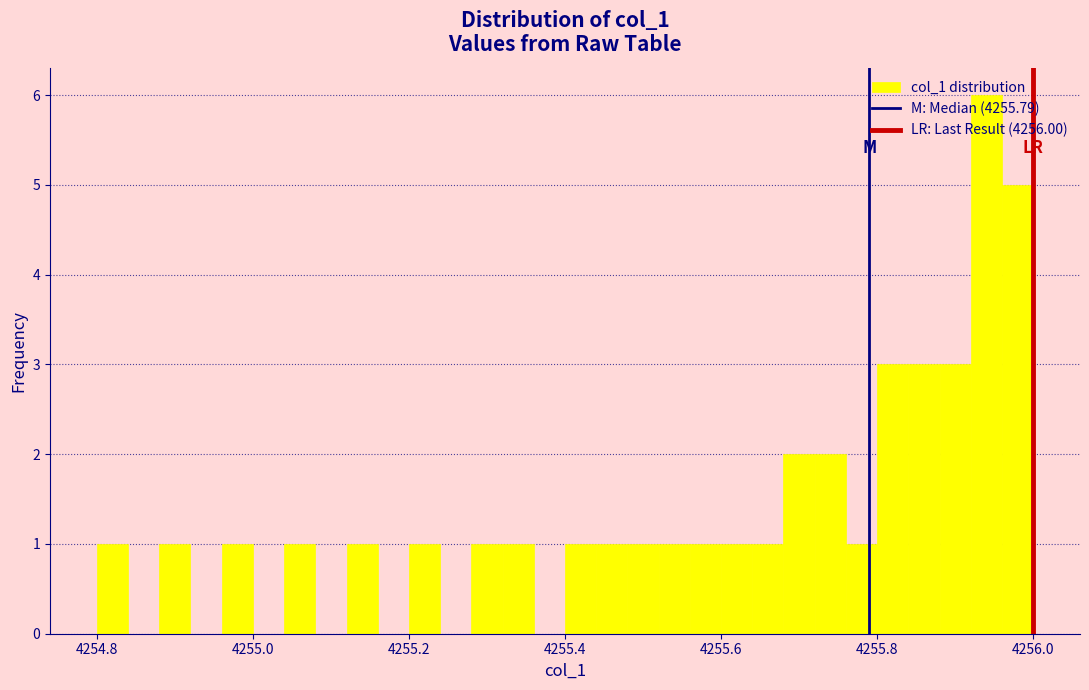

Around what value on the x-axis is the tallest bar? Give the approximate position of its centre, as read against the axis.

4255.94